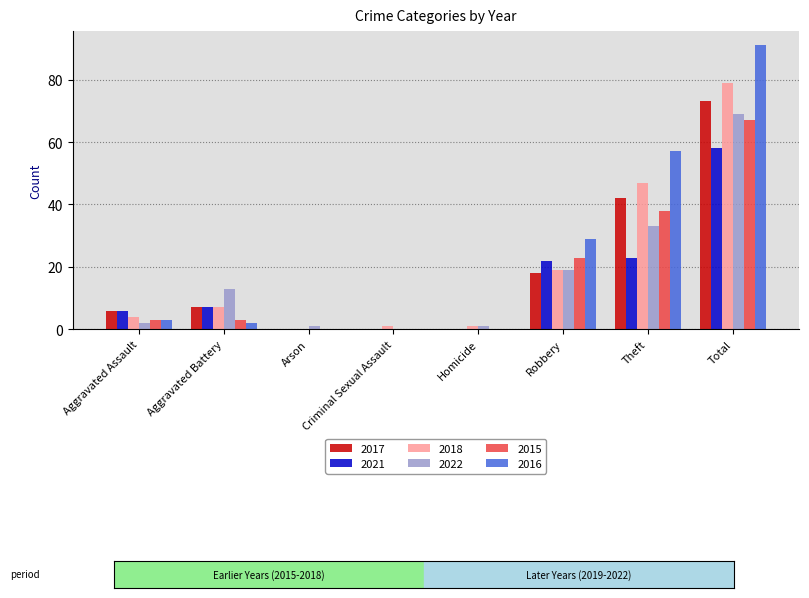

What are all the series names shown in the legend?

2017, 2021, 2018, 2022, 2015, 2016